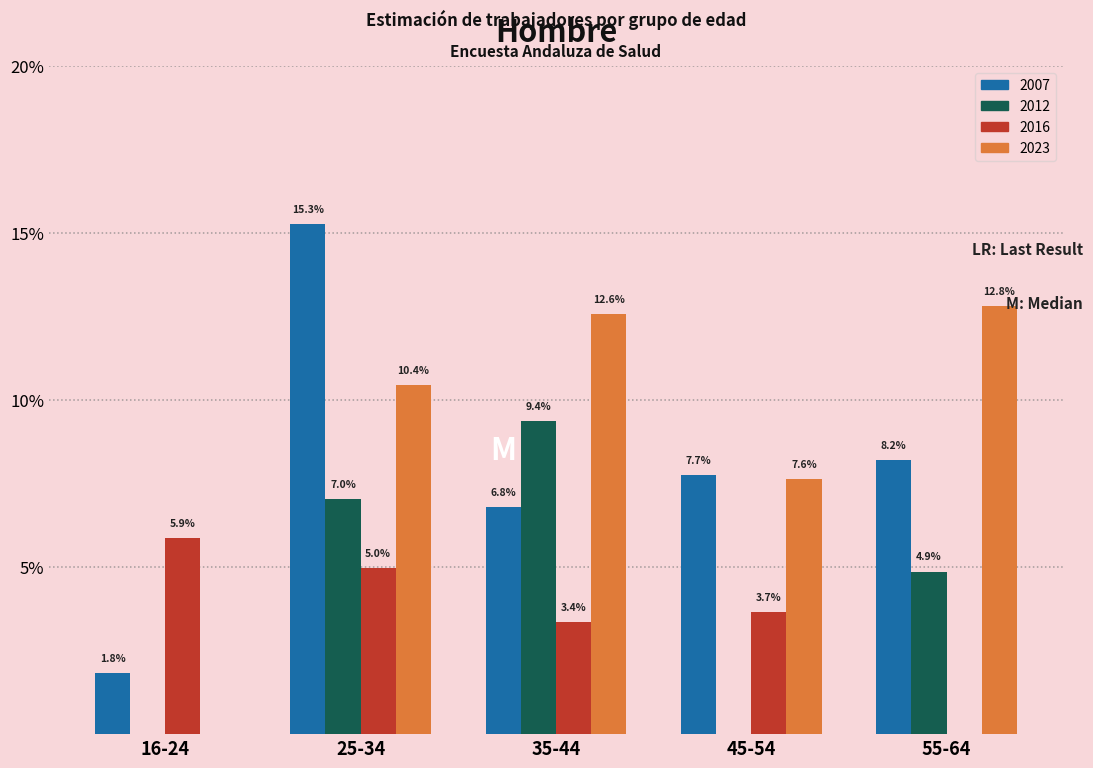

Reading left to right, what are all the values shown in this chart?

2007: 16-24=1.8	25-34=15.3	35-44=6.8	45-54=7.7	55-64=8.2
2012: 16-24=0.0	25-34=7.0	35-44=9.4	45-54=0.0	55-64=4.9
2016: 16-24=5.9	25-34=5.0	35-44=3.4	45-54=3.7	55-64=0.0
2023: 16-24=0.0	25-34=10.4	35-44=12.6	45-54=7.6	55-64=12.8